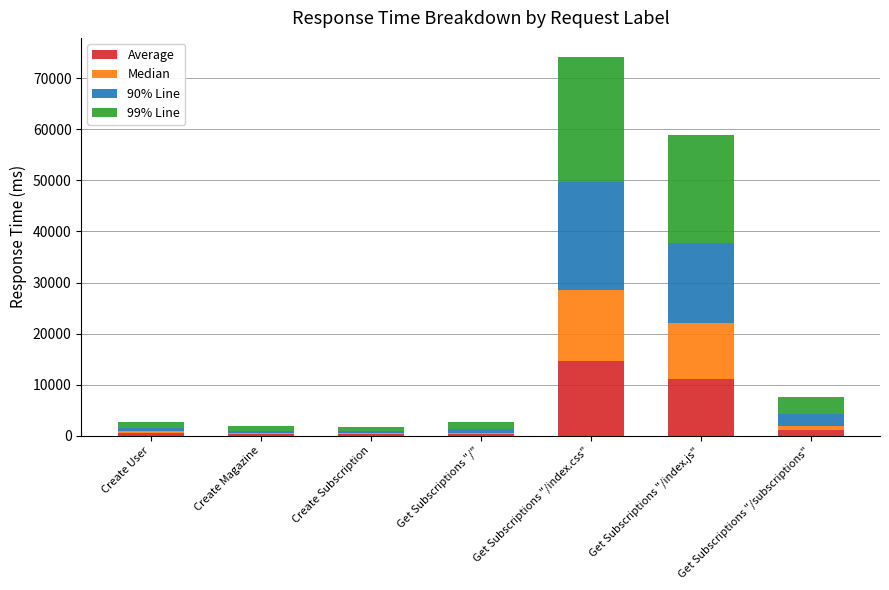

At which category is the sum across all series the highest?

Get Subscriptions "/index.css"